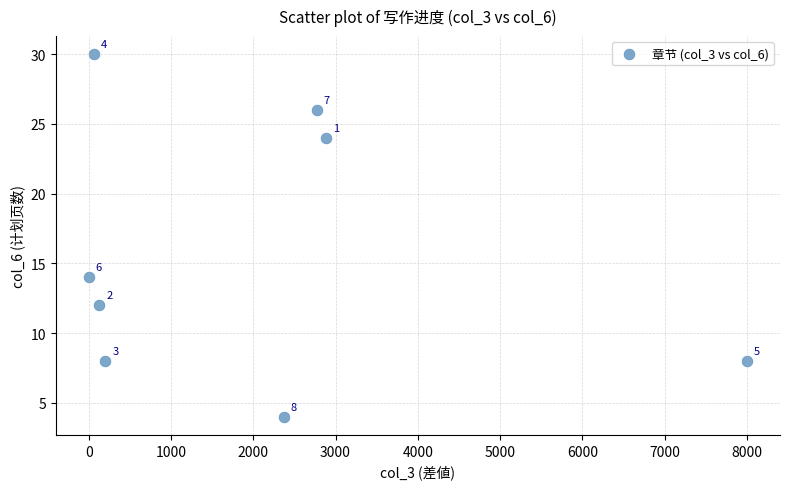

What Y value in the scatter plot is closest to 17?

14